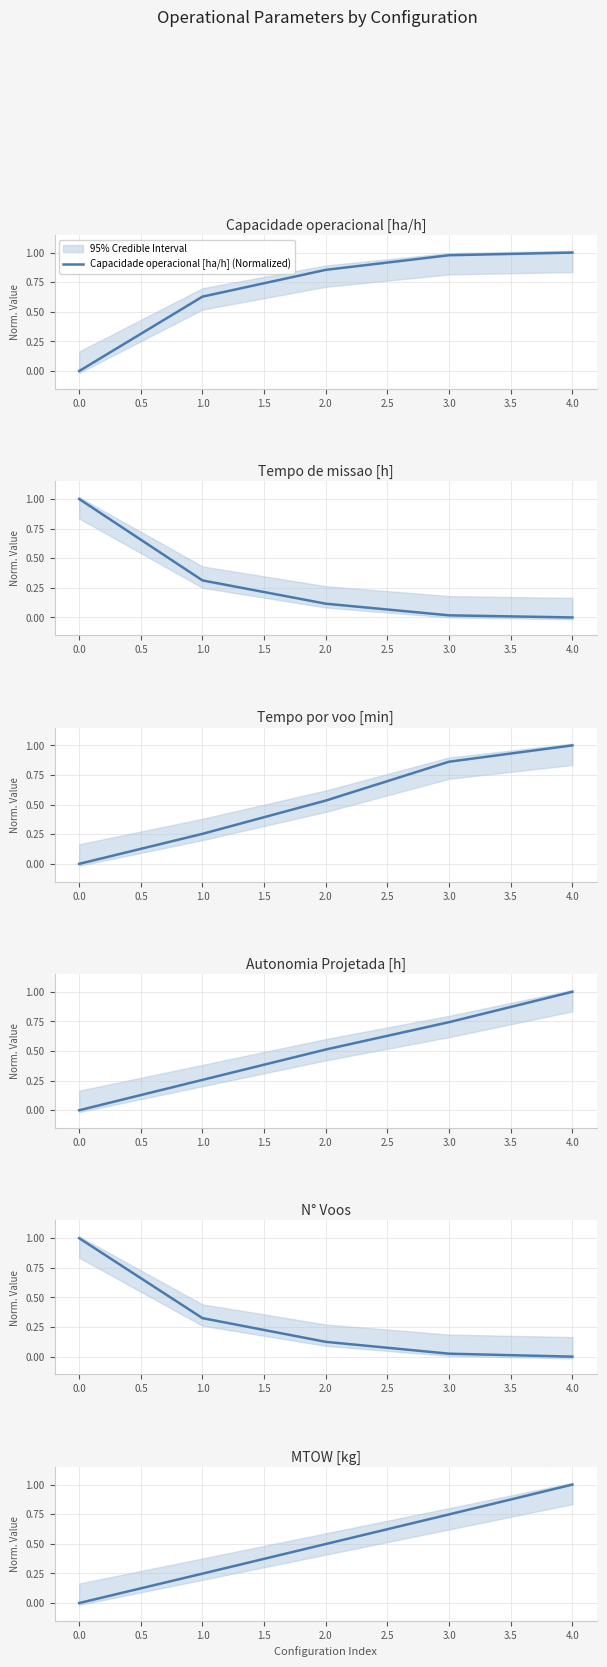

The value of Capacidade operacional [ha/h] (Normalized) at 4.0 is 1.0. True or false?

True